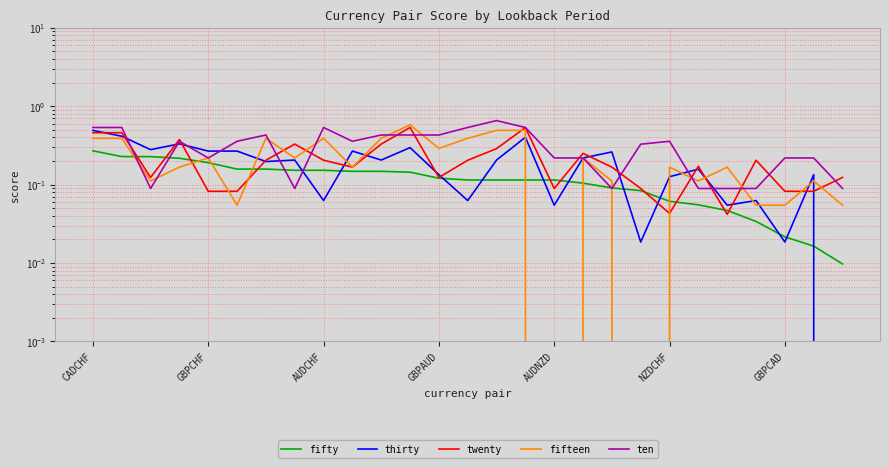

What is the total value across all series at GBPAUD?

1.1